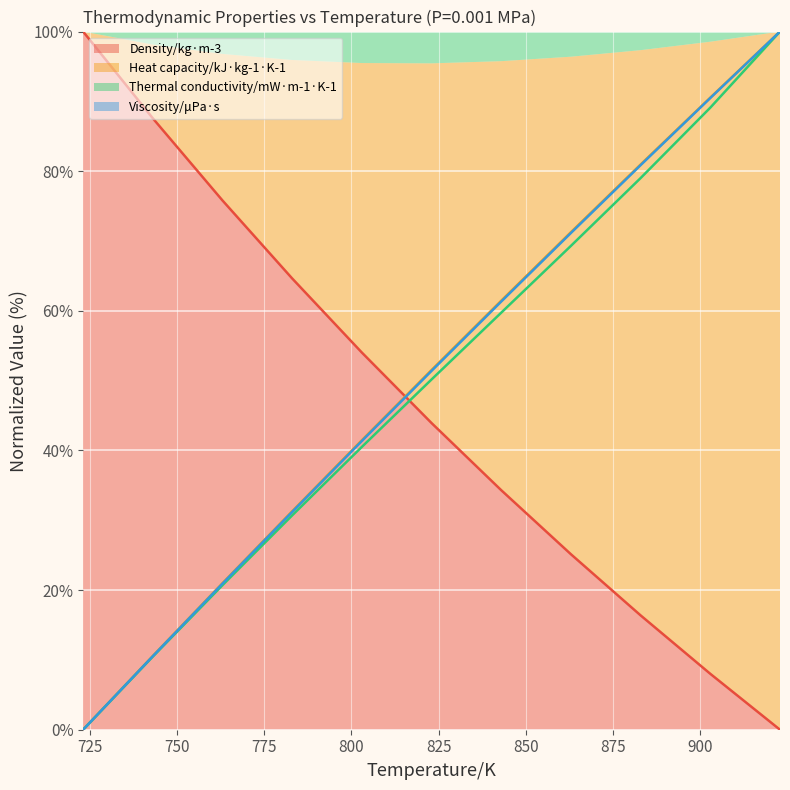

Where does the Viscosity/μPa·s series first go above 51?

823